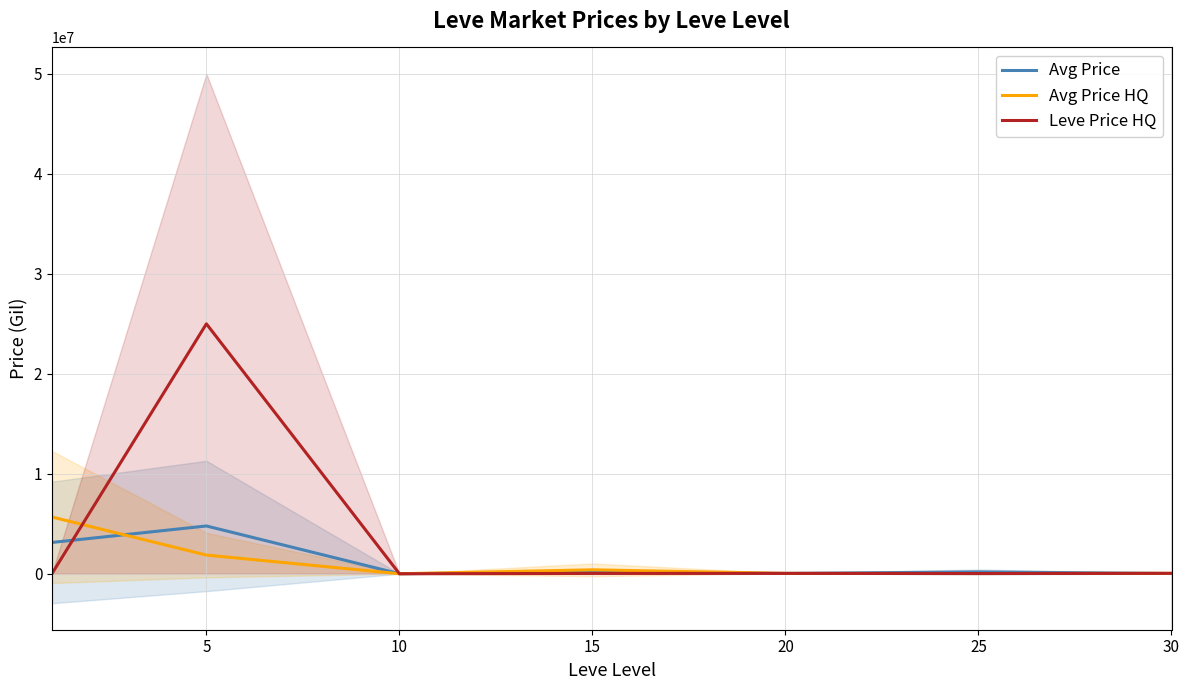

Rank the series at 10 from highest to lowest value.

Leve Price HQ, Avg Price HQ, Avg Price